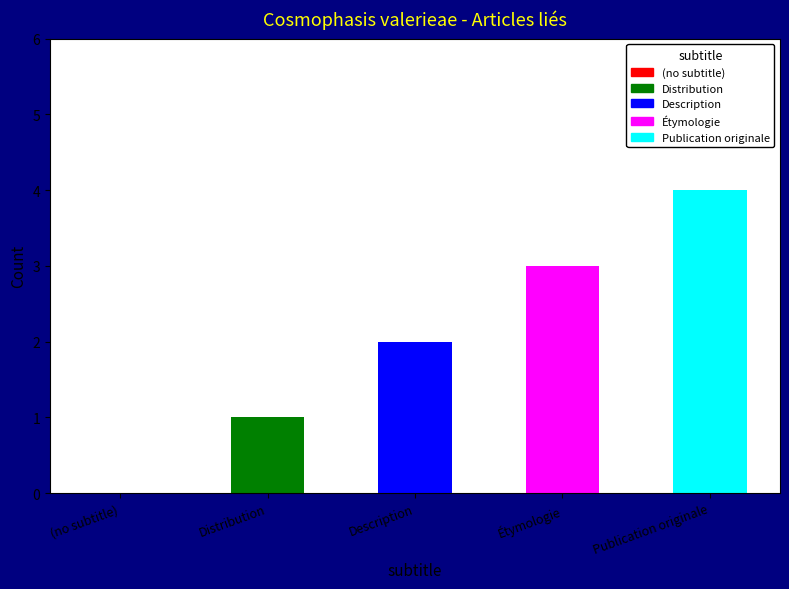

Reading left to right, what are all the values shown in this chart?

(no subtitle)=0	Distribution=1	Description=2	Étymologie=3	Publication originale=4